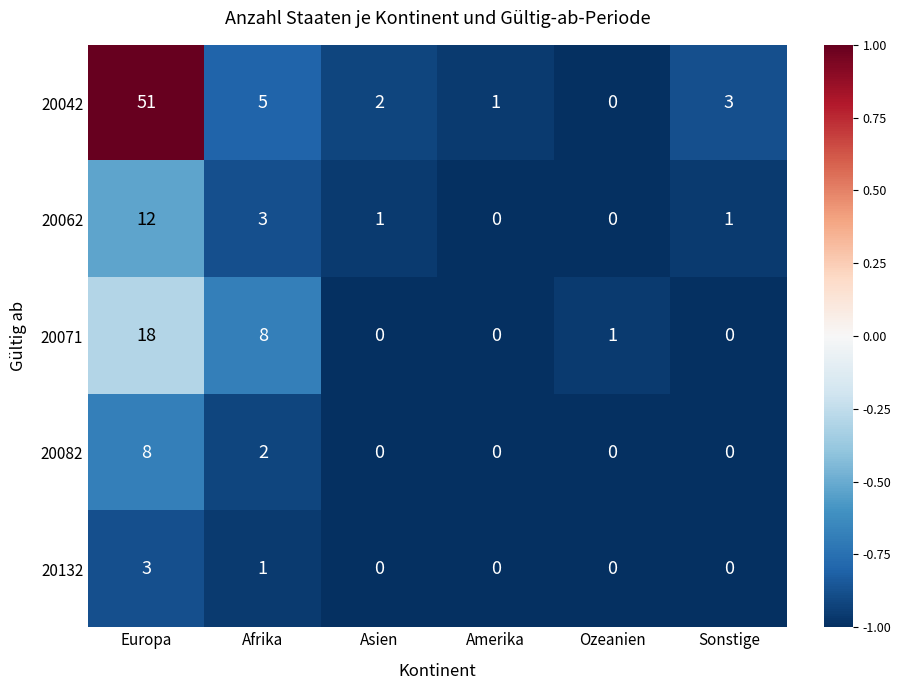

Rank the series by their maximum value, from lowest to highest.

20132, 20082, 20062, 20071, 20042